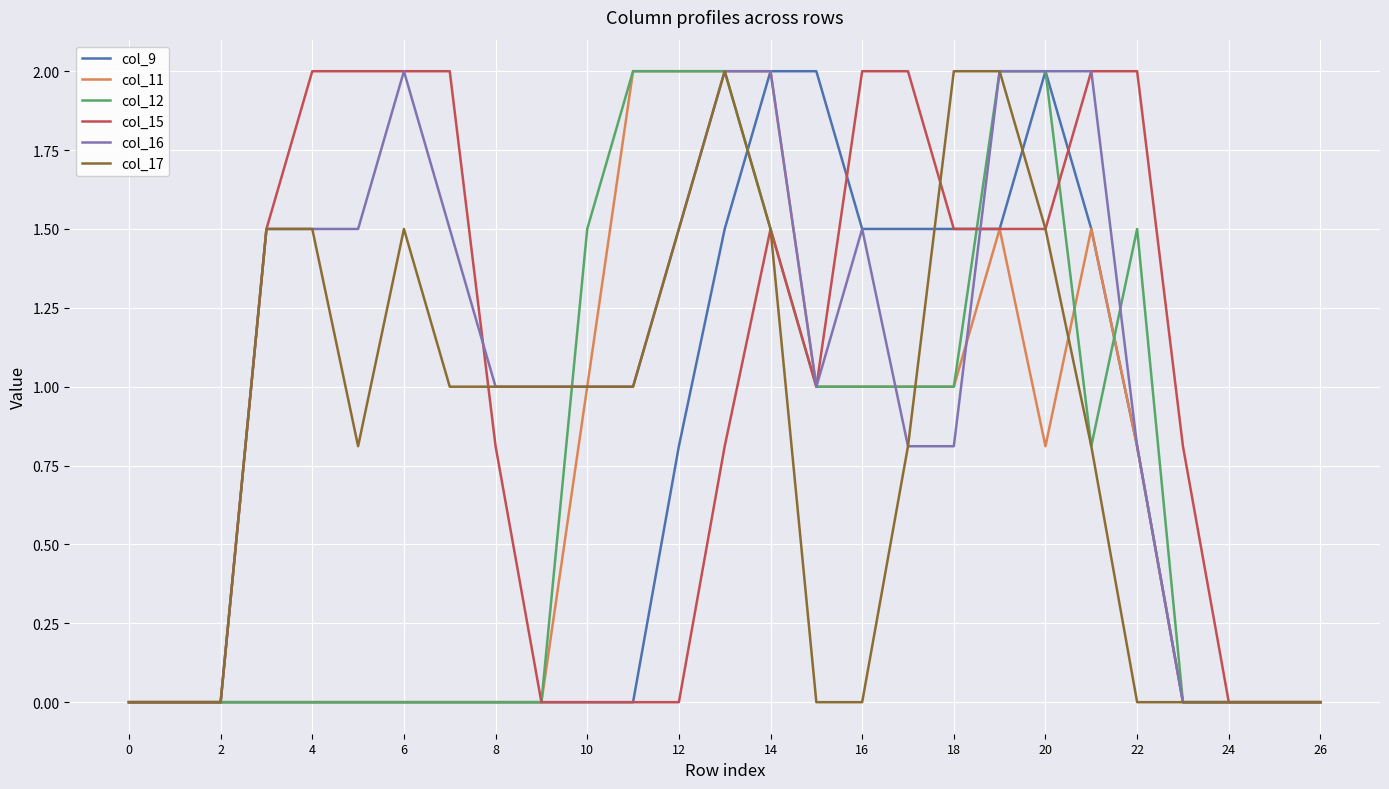

What is the highest value of the col_15 series?

2.0